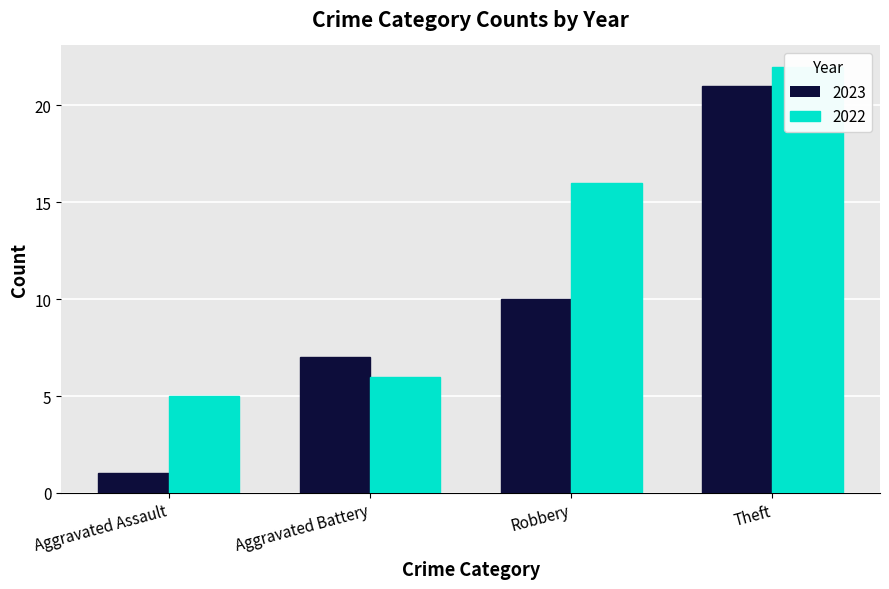

Which series has the widest spread of values?

2023